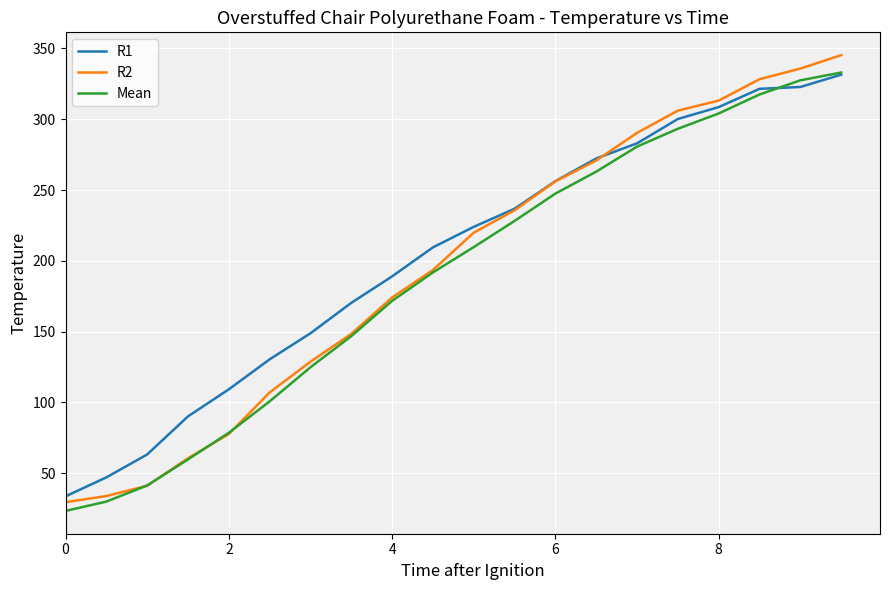

True or false: R1 and Mean intersect in this chart.

True